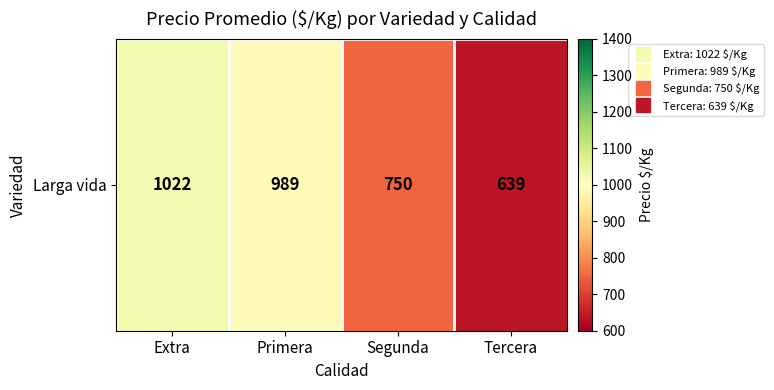

Reading left to right, list all the values displayed in this chart.

Extra=1022.7	Primera=989.2	Segunda=750.0	Tercera=639.0